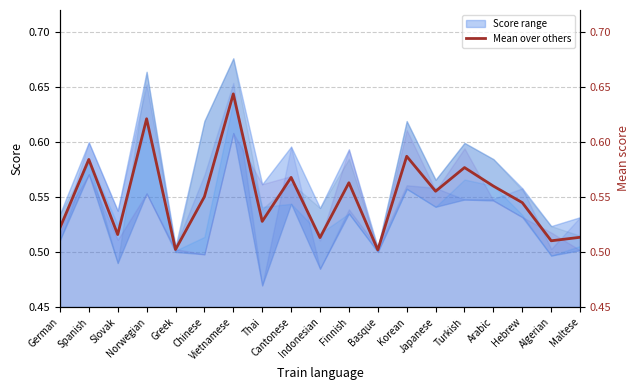

At which label is the value closest to 0?

Basque